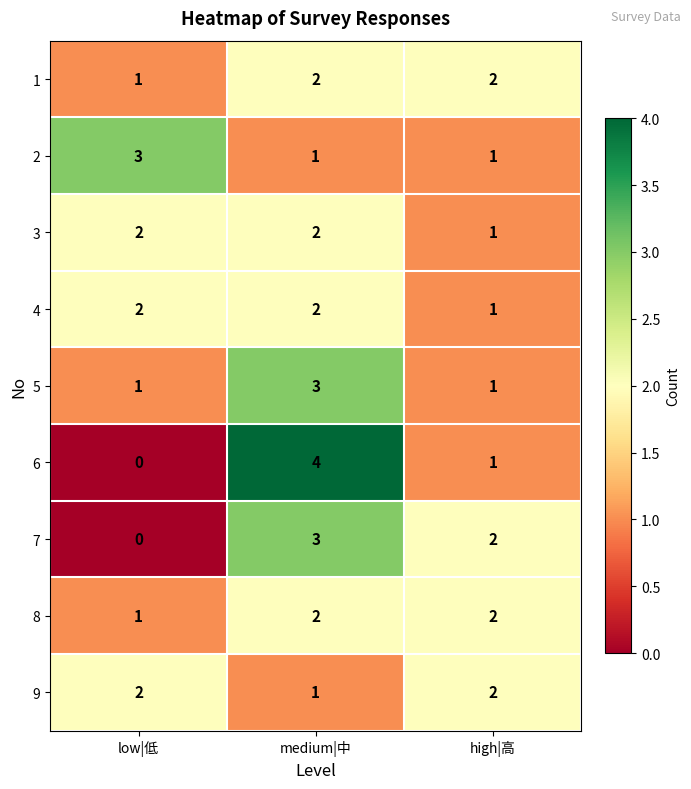

Reading right to left, extract all data points from this chart.

1: 2	2	1
2: 1	1	3
3: 1	2	2
4: 1	2	2
5: 1	3	1
6: 1	4	0
7: 2	3	0
8: 2	2	1
9: 2	1	2